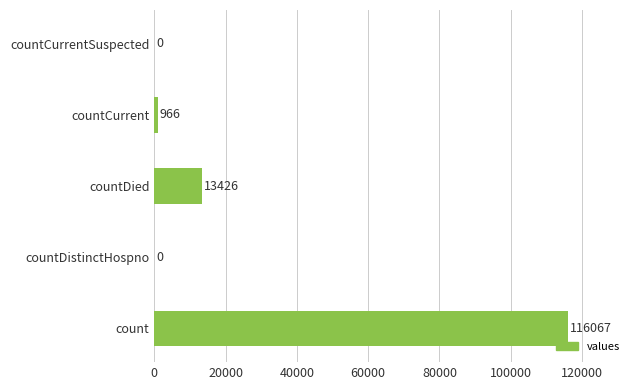

Which has a higher value, countDied or countDistinctHospno?

countDied